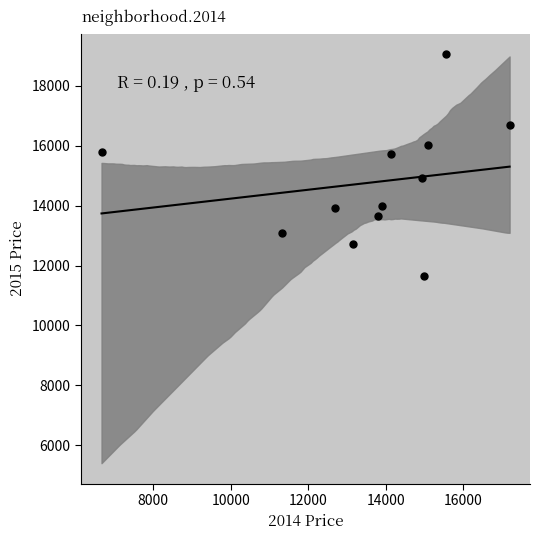

What is the average X value?

13617.1